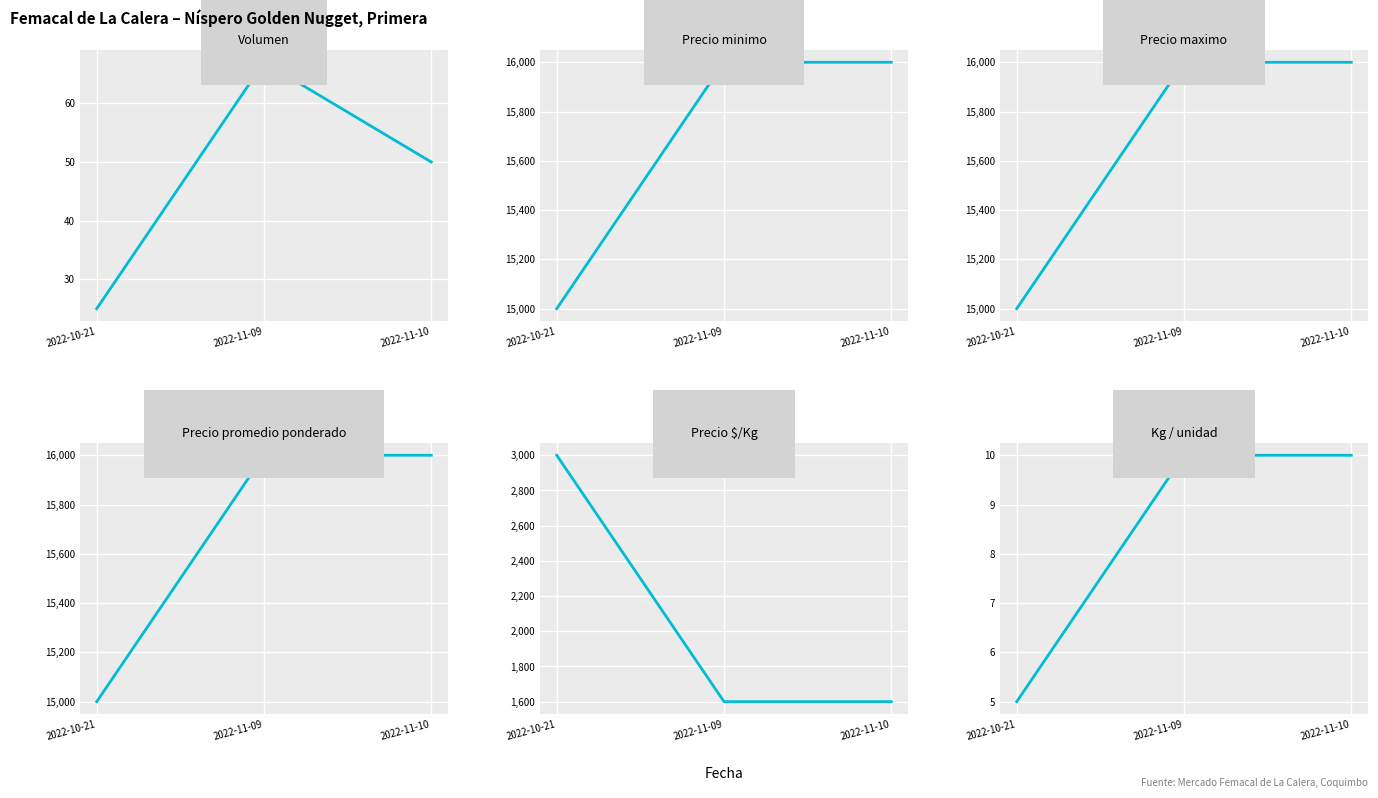

What is the sum of all Volumen values?

142